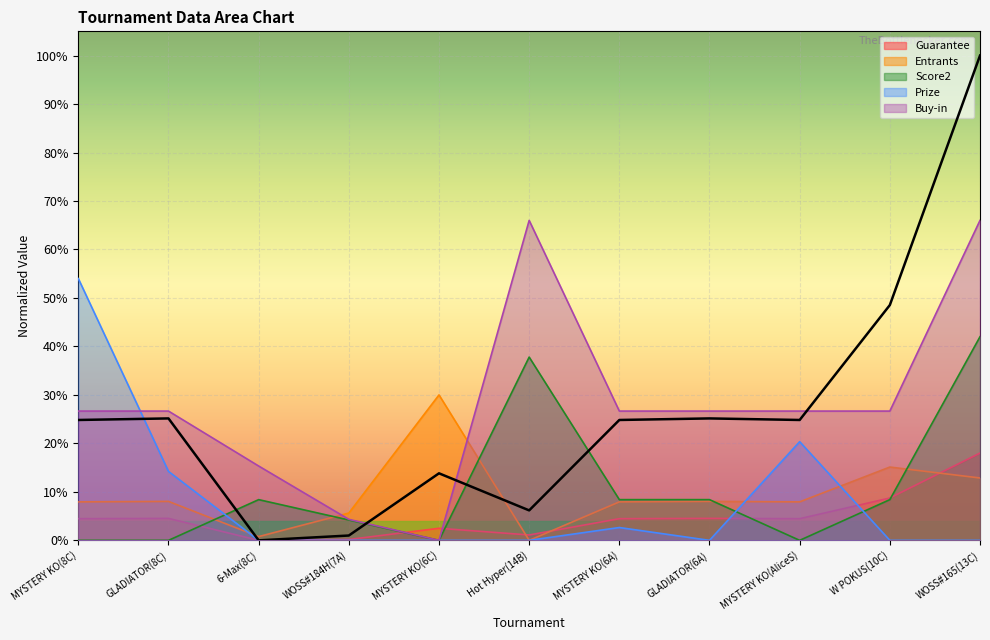

At 6-Max(8C), list the series in order from smallest to largest.

Guarantee, Prize, Entrants, Score2, Buy-in